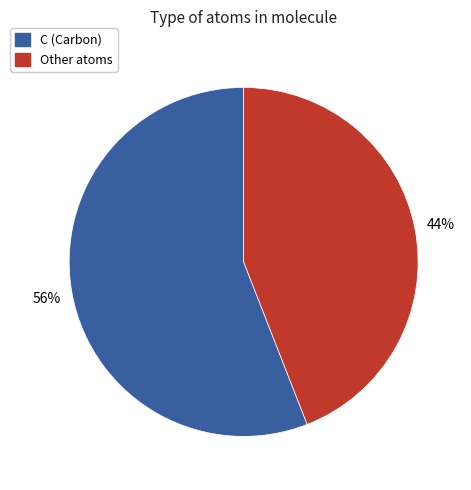

To the nearest percent, what is the average slice percentage?

50%